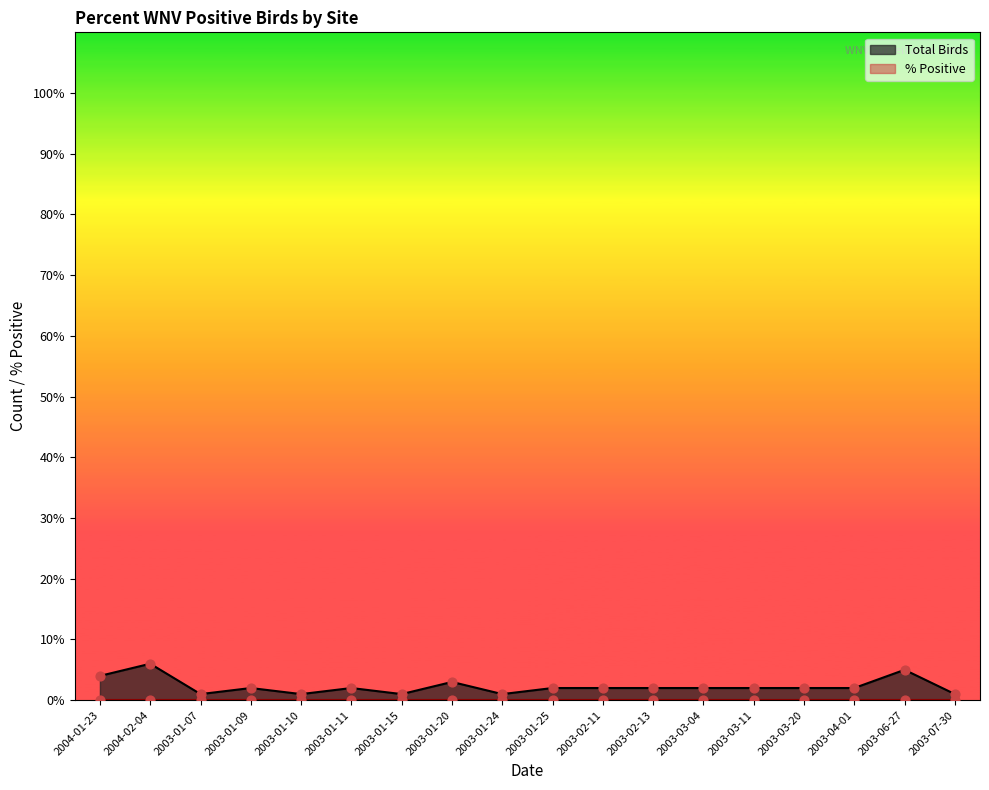

Approximately how many times larger is the value at 2003-01-11 compared to 2004-02-04?

0.3